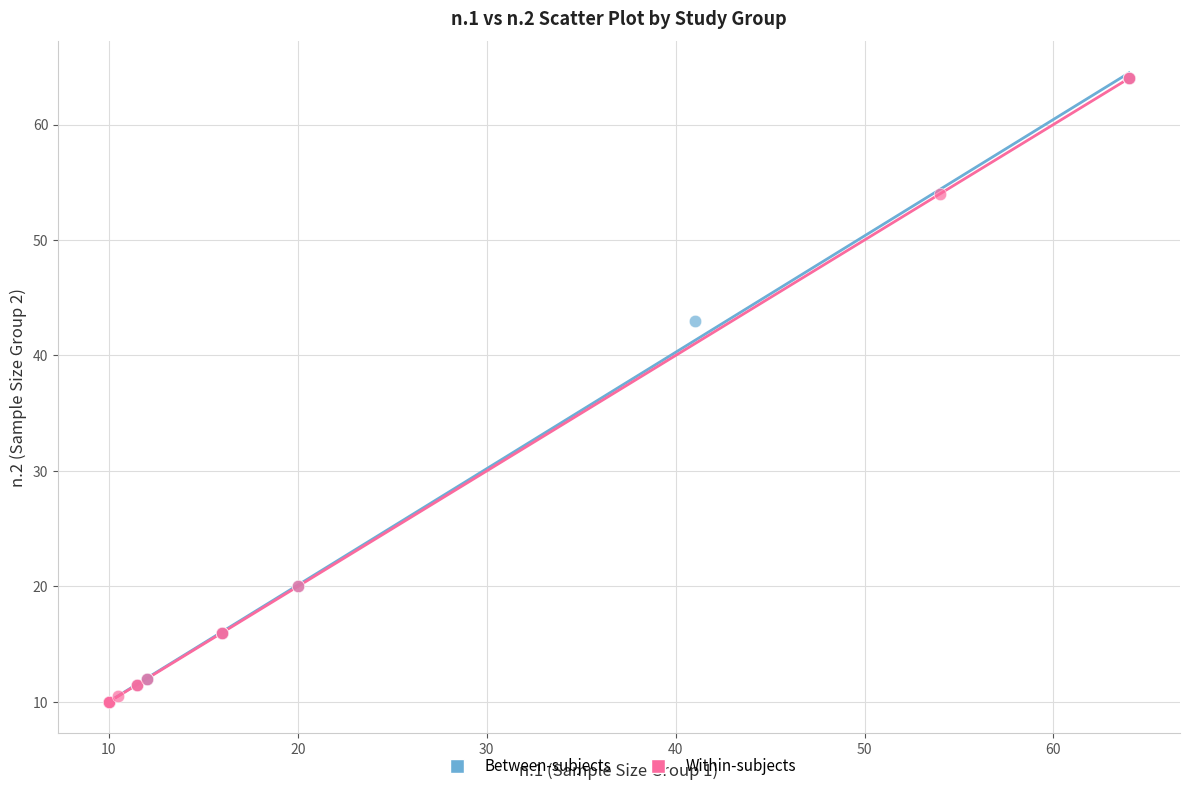

What are all the series names shown in the legend?

Between-subjects, Within-subjects